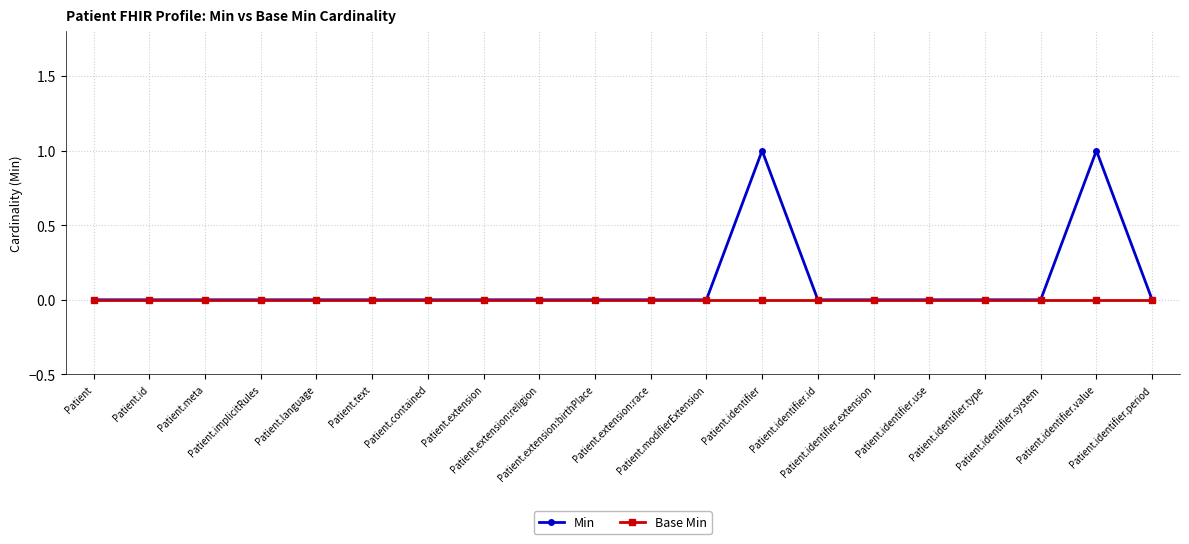

Which series changed the most between Patient.language and Patient.identifier.value?

Min